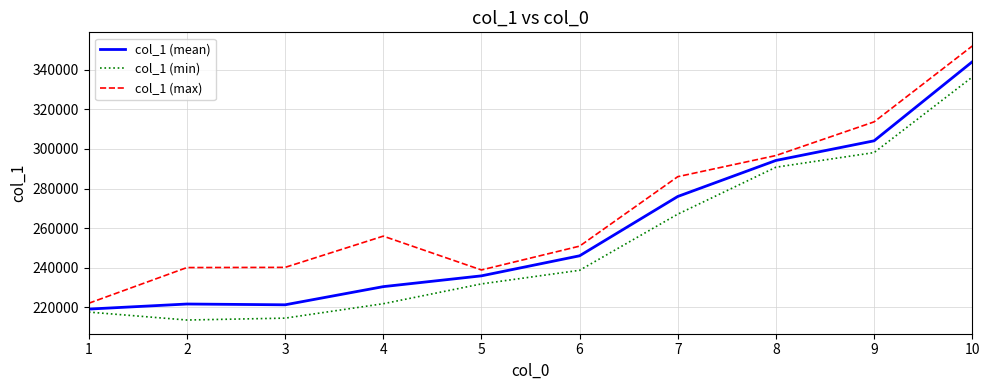

What is the difference between the highest and lowest values at 10?

15695.0